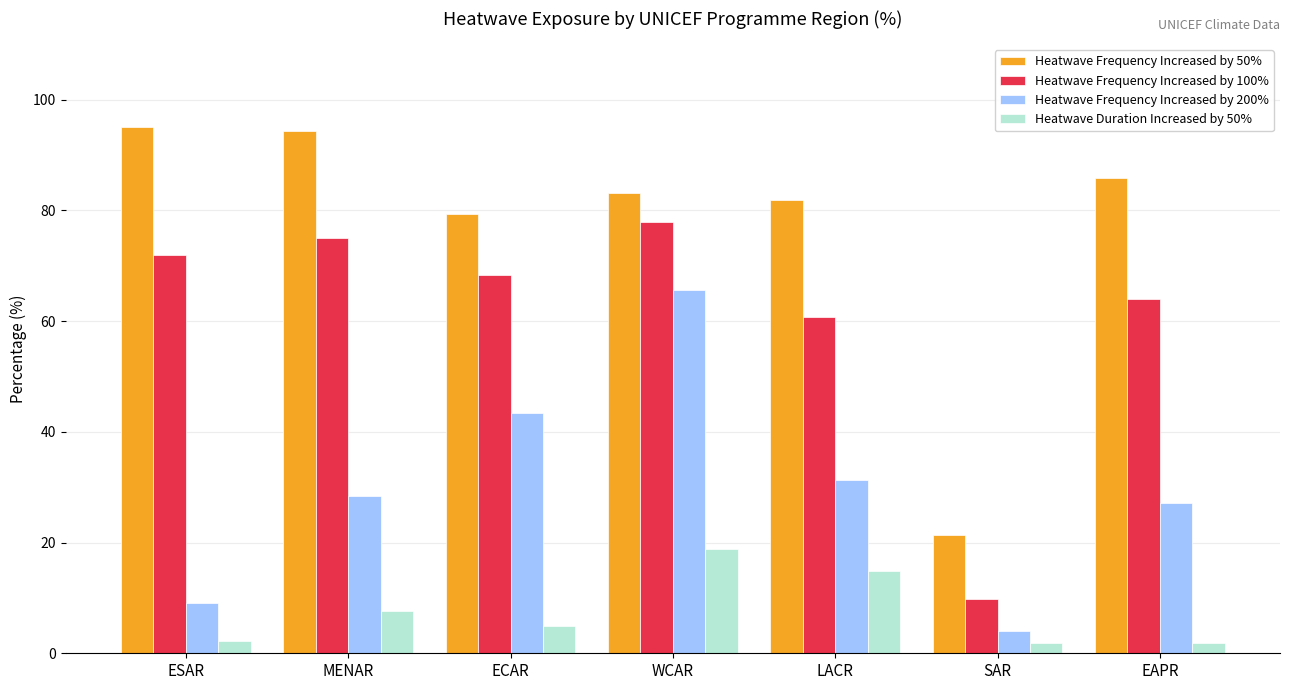

Which series has the largest total across all categories?

Heatwave Frequency Increased by 50%